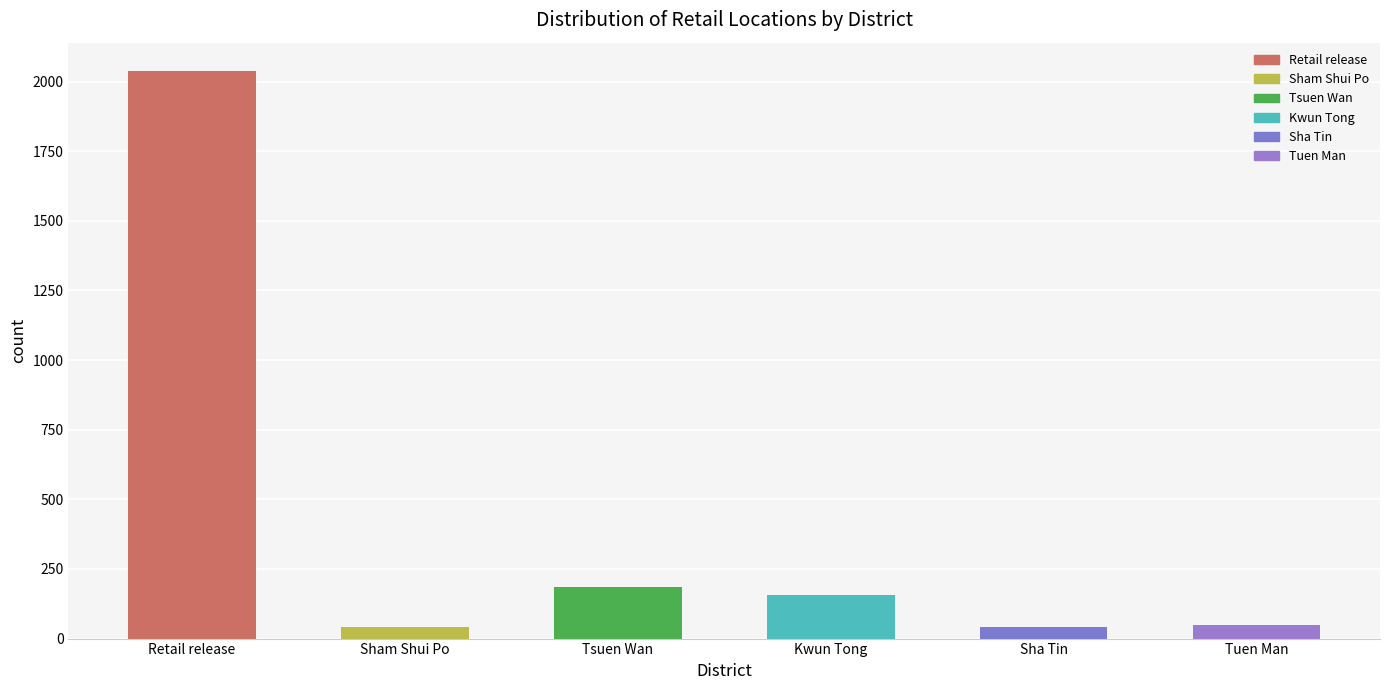

What is the value of the 6th bar from the left?

47